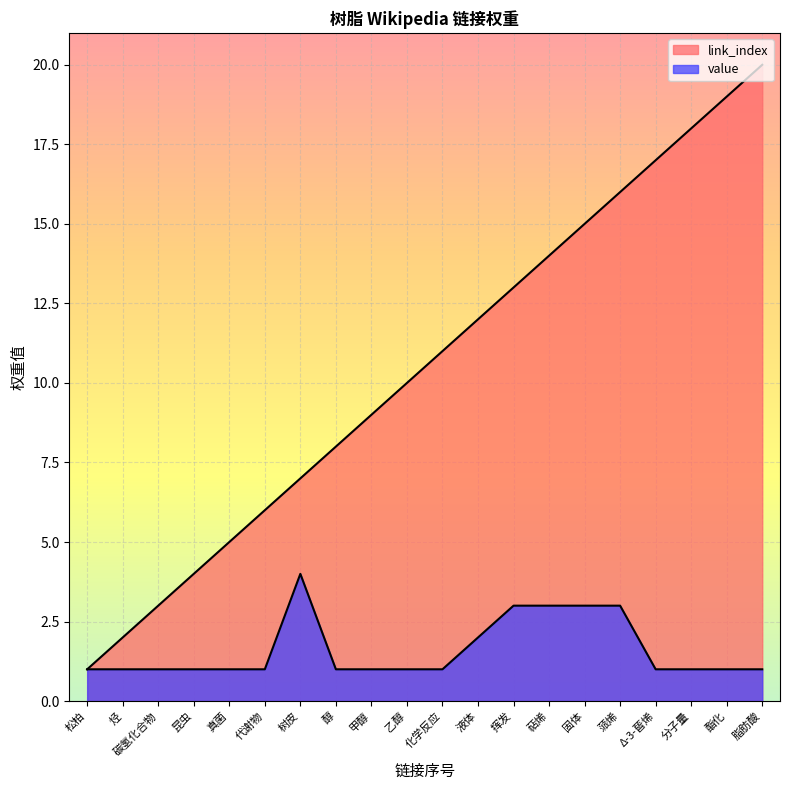

The value of value at 脂肪酸 is 1. True or false?

True